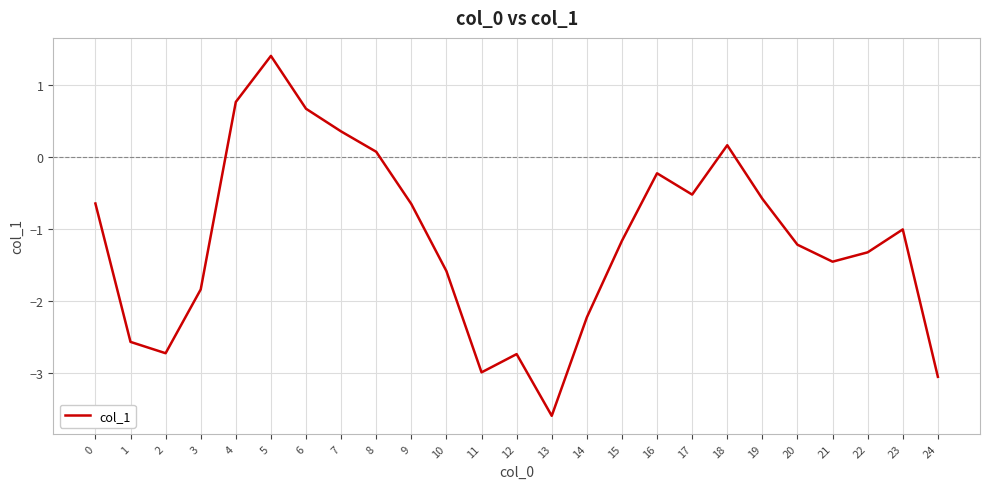

Does the chart display data point markers on the line(s)?

No